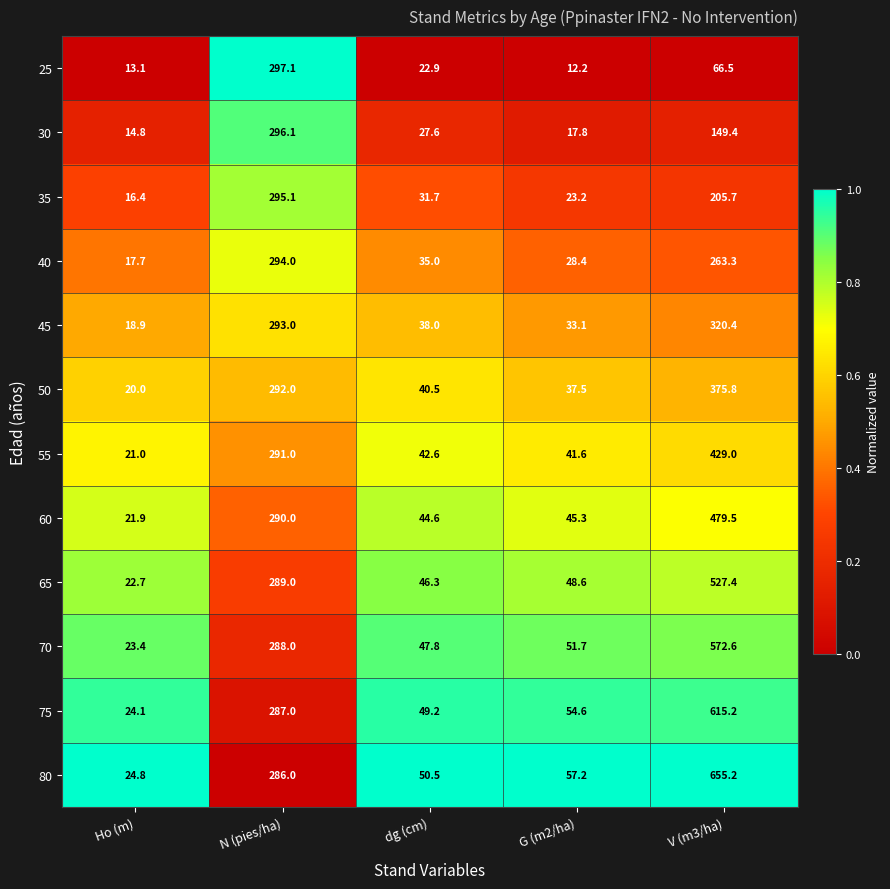

List the labels in order of 30 value, largest first.

N (pies/ha), V (m3/ha), dg (cm), G (m2/ha), Ho (m)